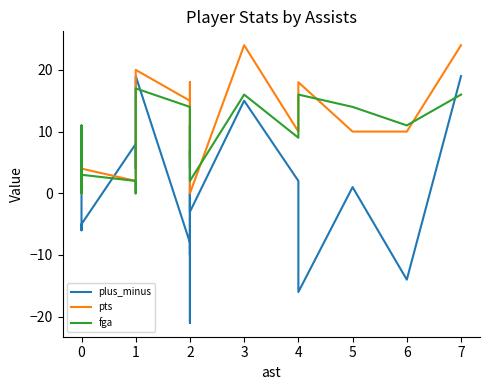

Reading left to right, extract all data points from this chart.

plus_minus: 9	4	-5	-6	-5	8	4	19	-8	-10	0	-21	7	-3	15	2	-16	1	-14	19
pts: 7	2	10	0	4	2	0	20	15	13	6	18	4	0	24	10	18	10	10	24
fga: 3	3	11	0	3	2	0	17	14	13	4	11	5	2	16	9	16	14	11	16